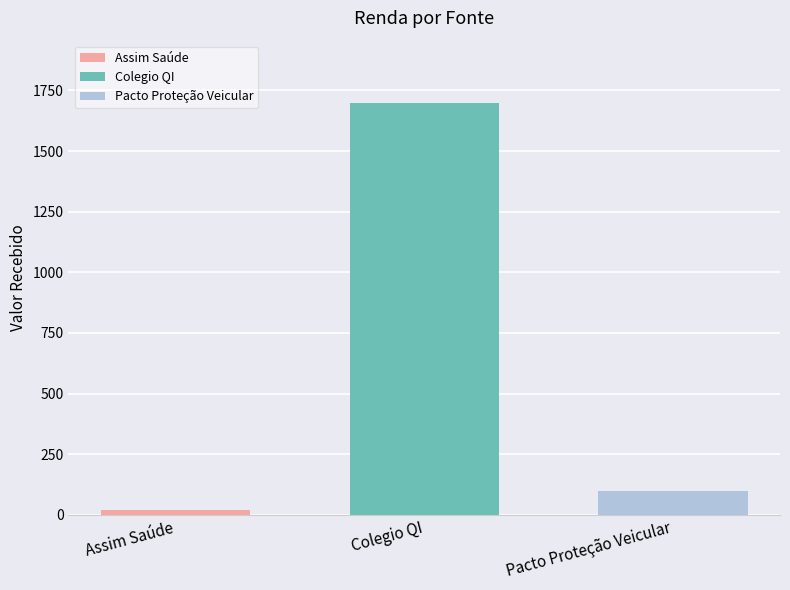

What is the greatest value displayed?

1700